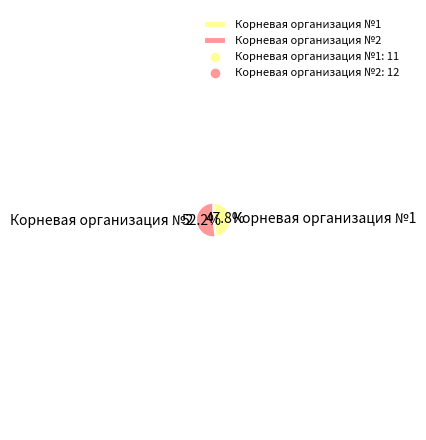

The Корневая организация №2 slice represents 52% of the pie. True or false?

True